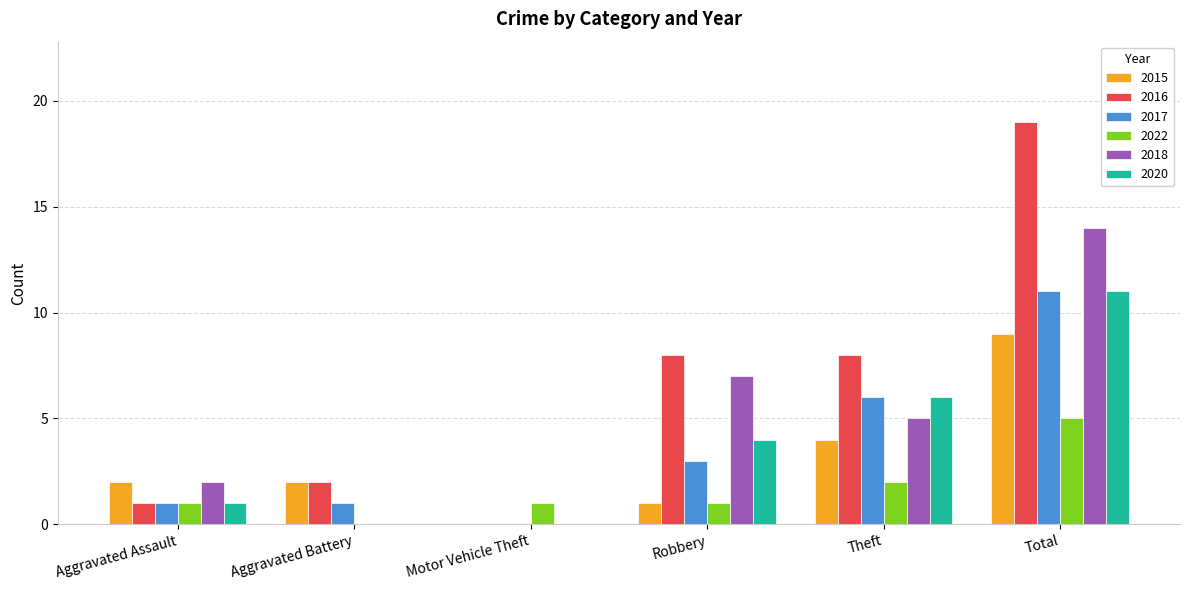

At which category is the sum across all series the highest?

Total